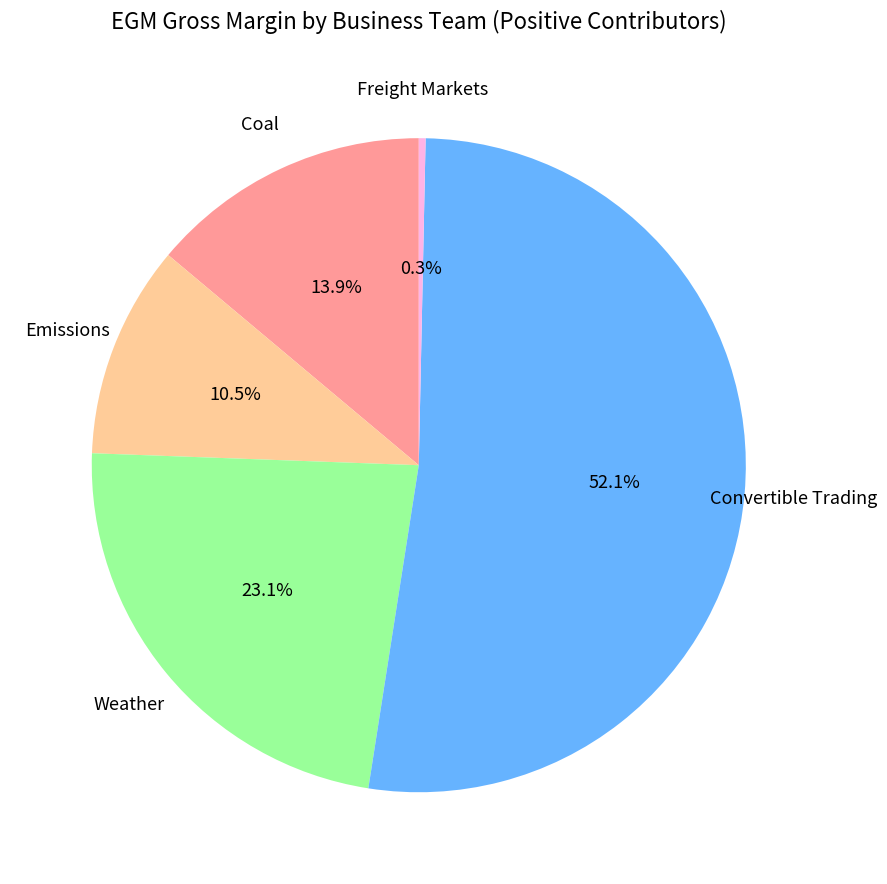

How many slices are in this pie chart?

5